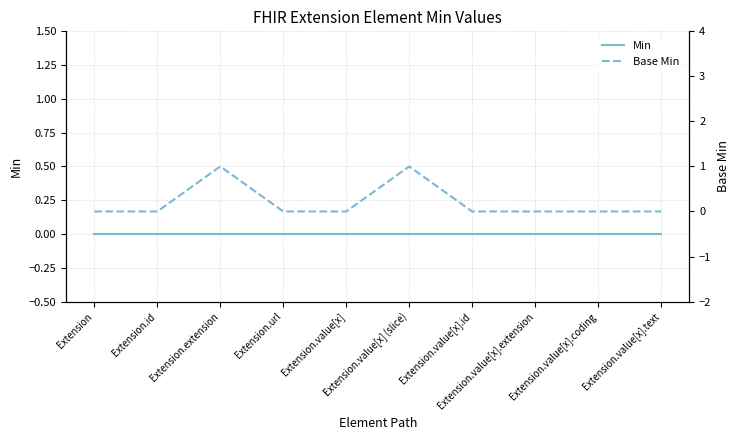

What is the label of the 7th point from the right?

Extension.url